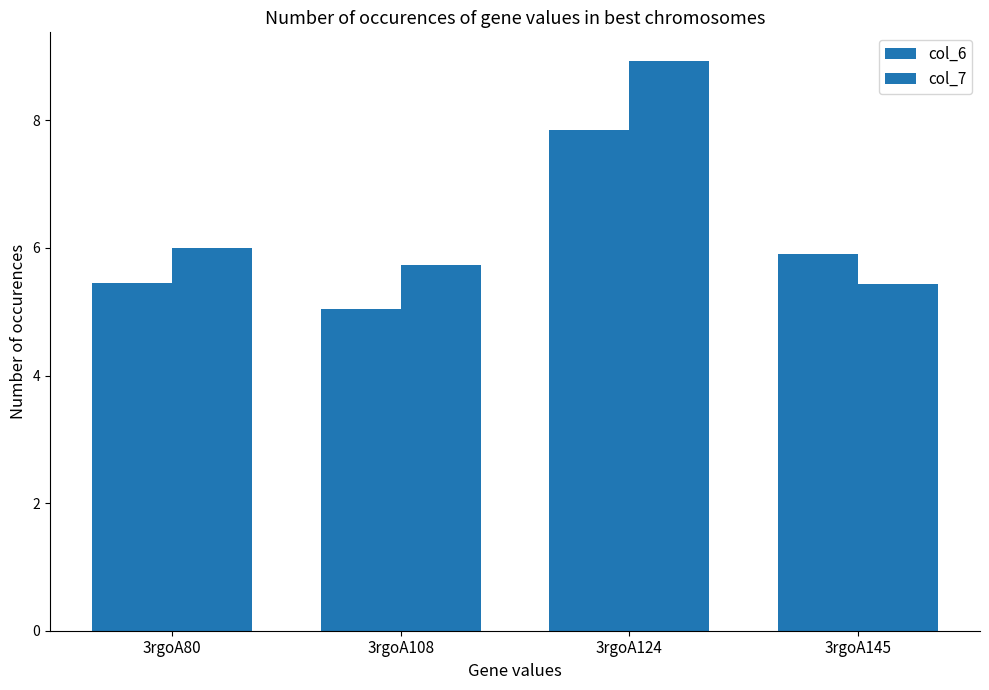

True or false: col_6 has a value of 11.4 at 3rgoA124.

False